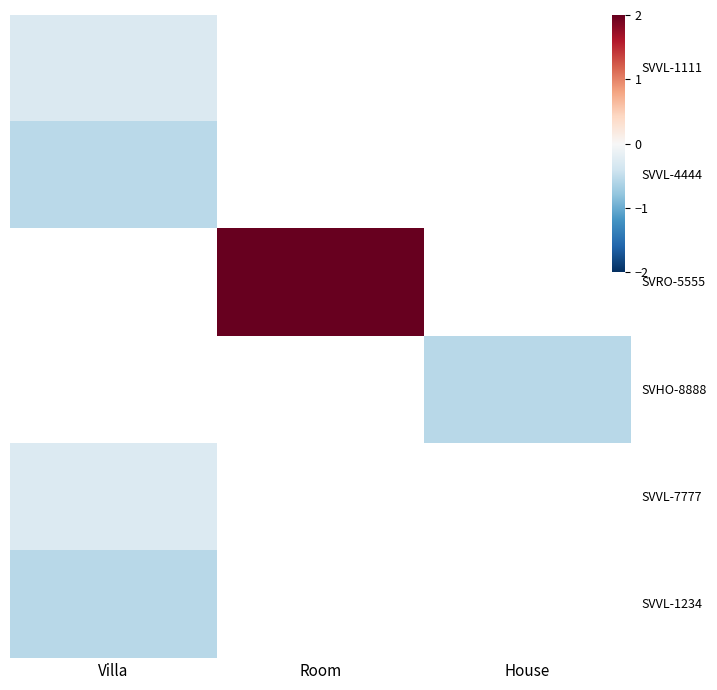

Between House and Room, which is larger?

Room